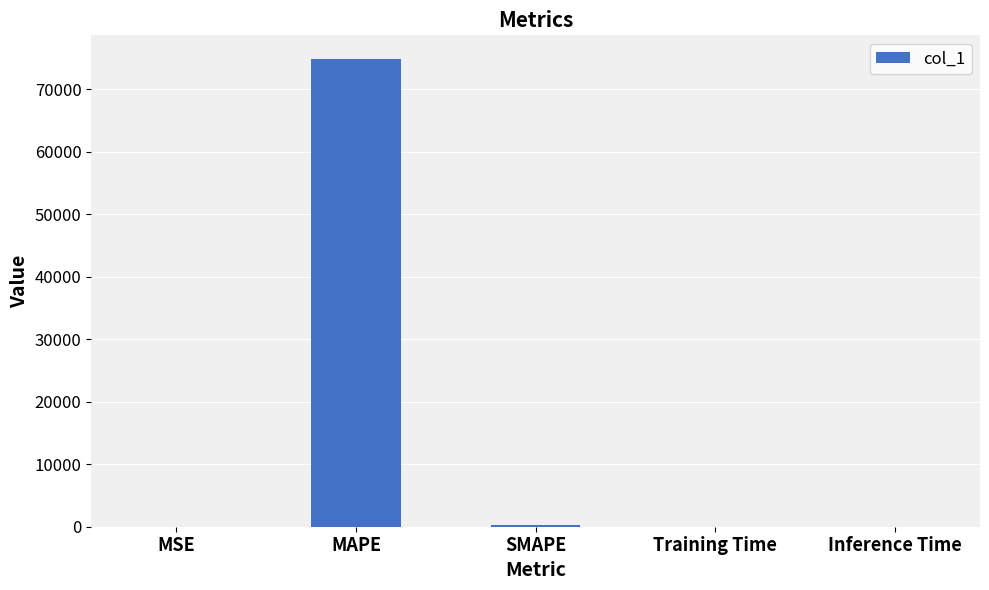

What is the maximum value shown in the chart?

74895.4